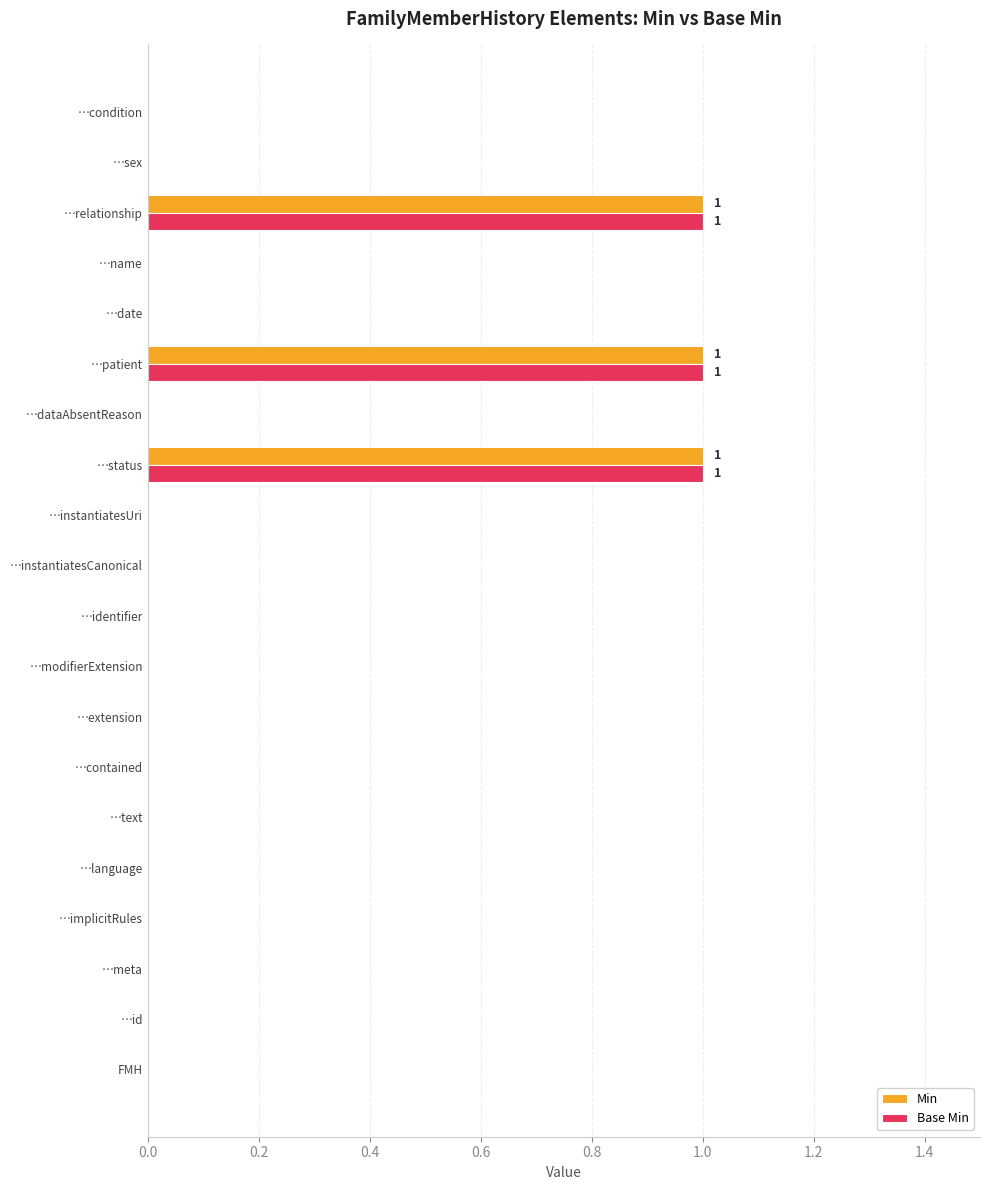

What is the sum of all Min values?

3